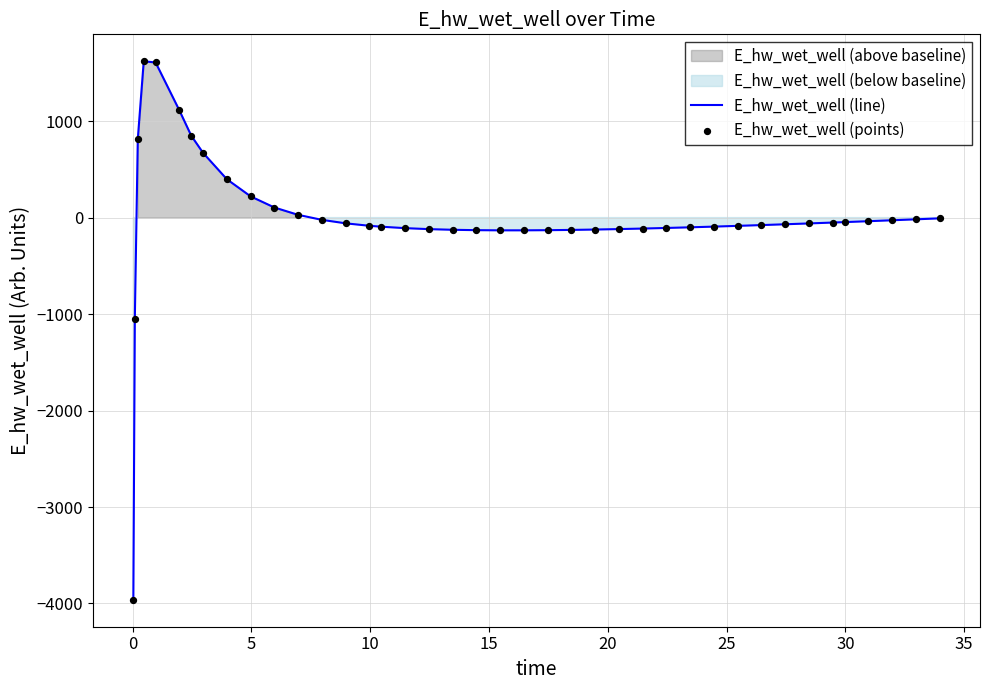

Which series has the largest total across all categories?

E_hw_wet_well (line)